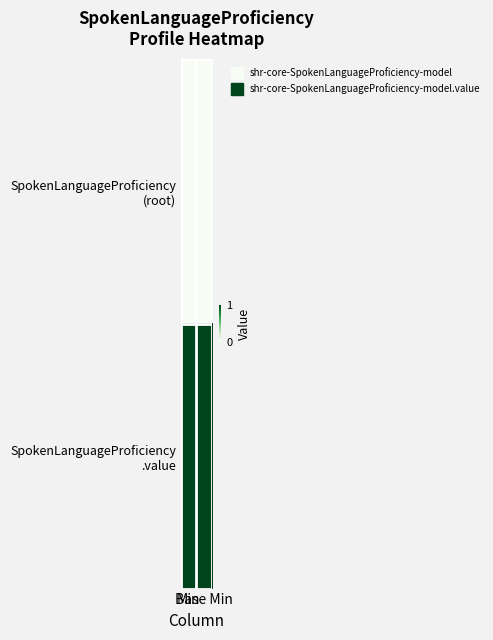

Between Min and Base Min, which is larger?

Min